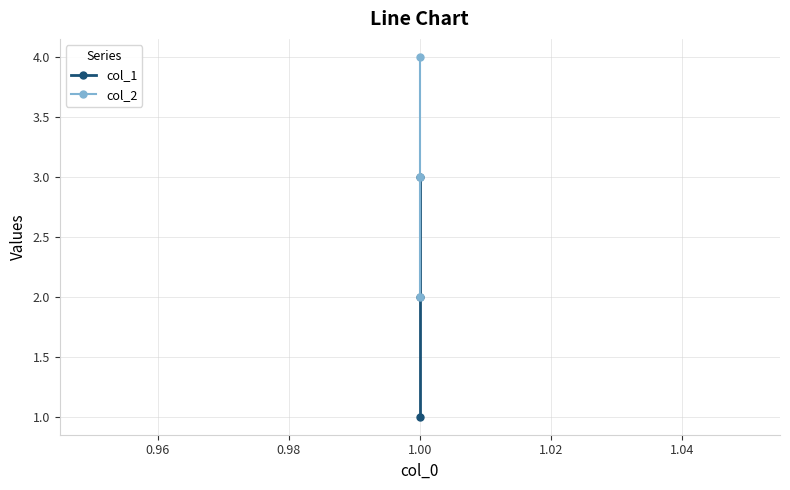

What are all the series names shown in the legend?

col_1, col_2